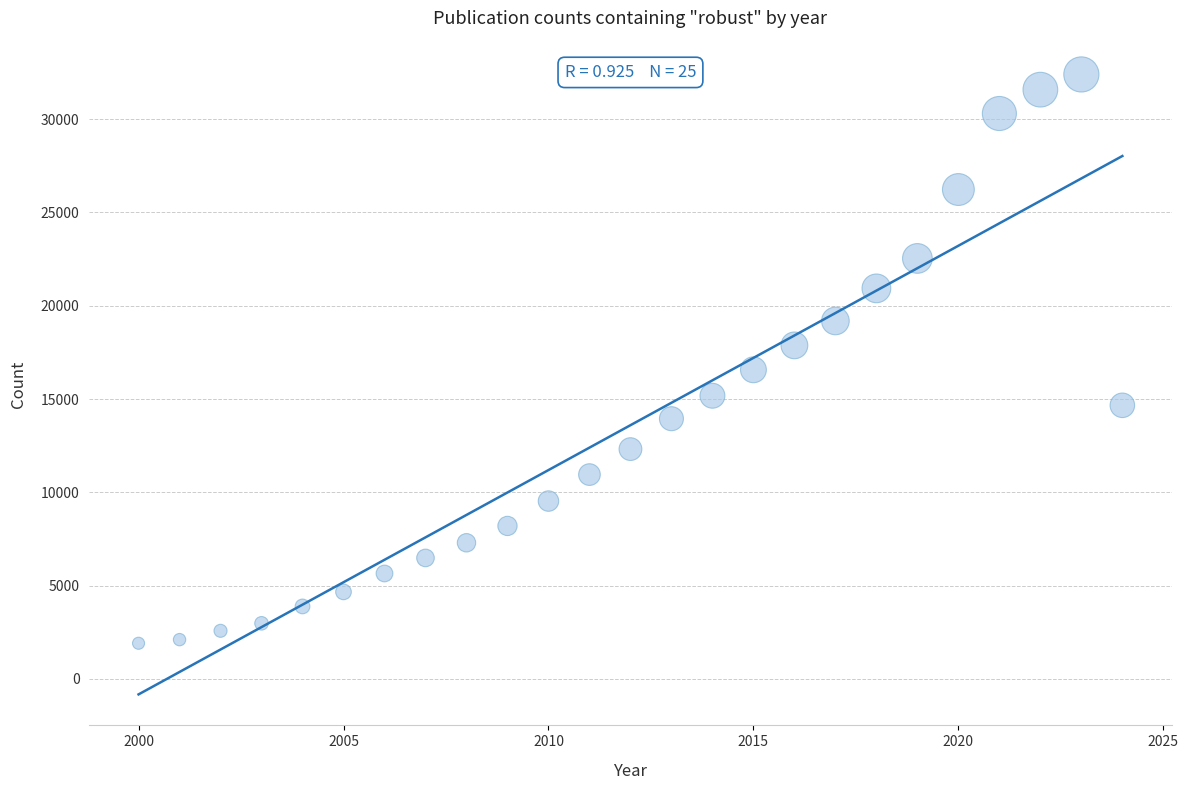

What is the range of Y values (max minus min)?

30495